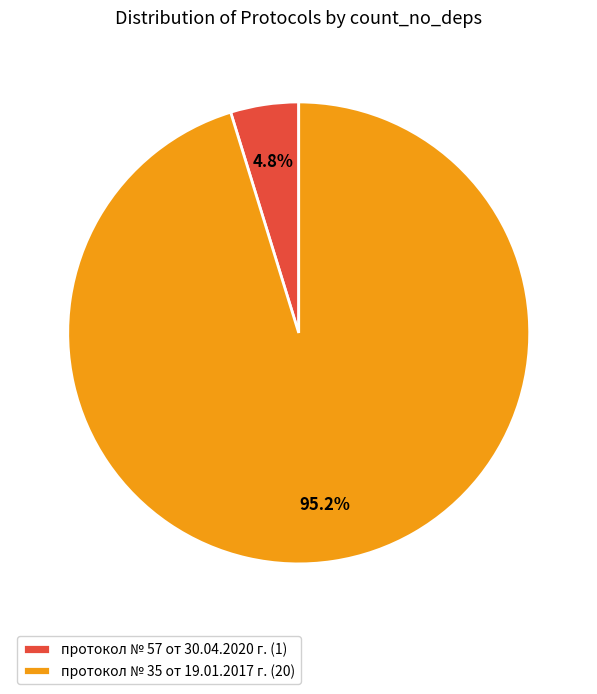

Do протокол № 57 от 30.04.2020 г. and протокол № 35 от 19.01.2017 г. together represent more than half of the pie?

Yes